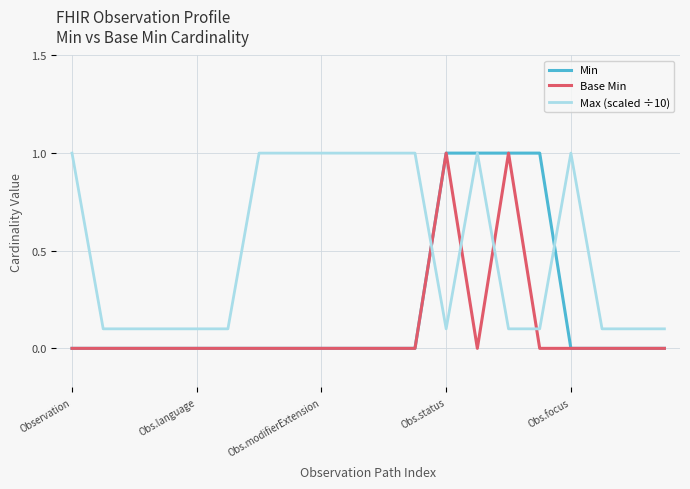

Which series has the largest total across all categories?

Max (scaled ÷10)